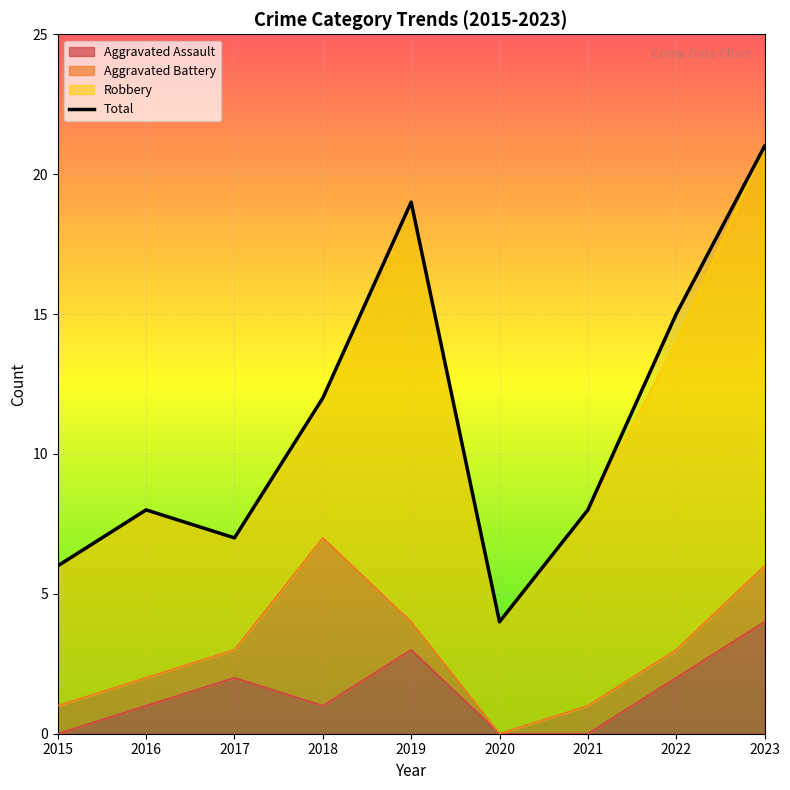

Reading left to right, what are all the values shown in this chart?

6	8	7	12	19	4	8	15	21